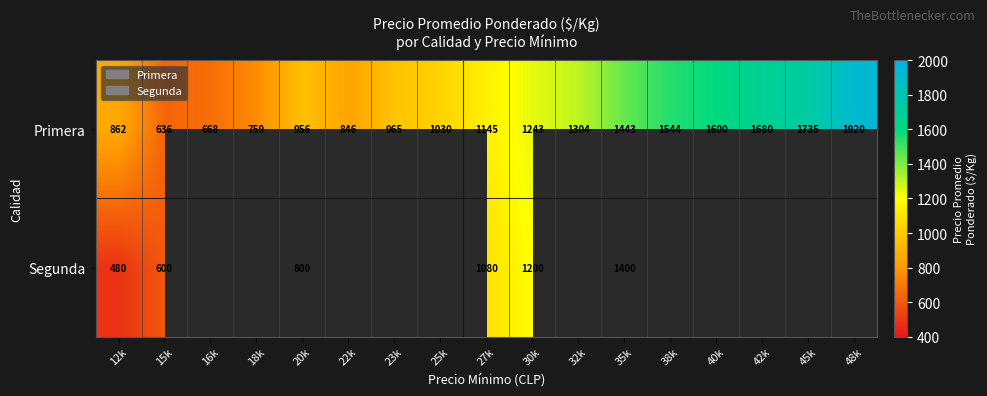

Between 15k and 20k, which series saw the biggest shift?

Primera